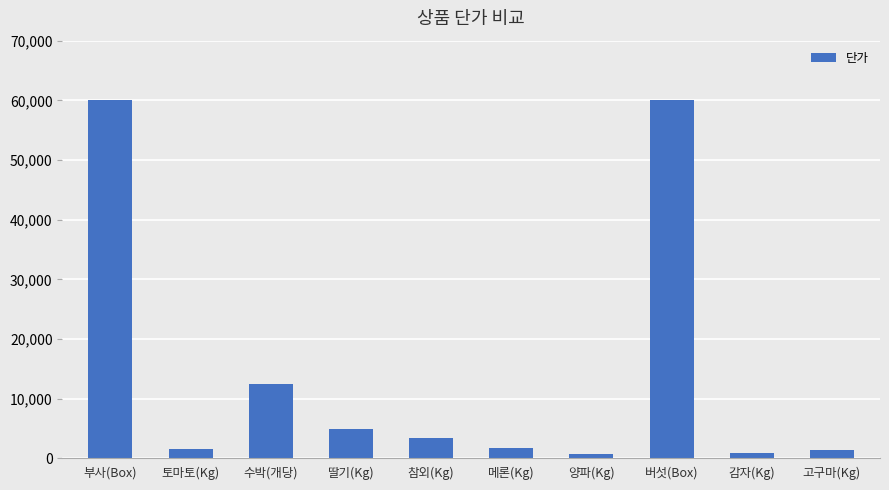

What is the change in value from 딸기(Kg) to 고구마(Kg)?

-3620